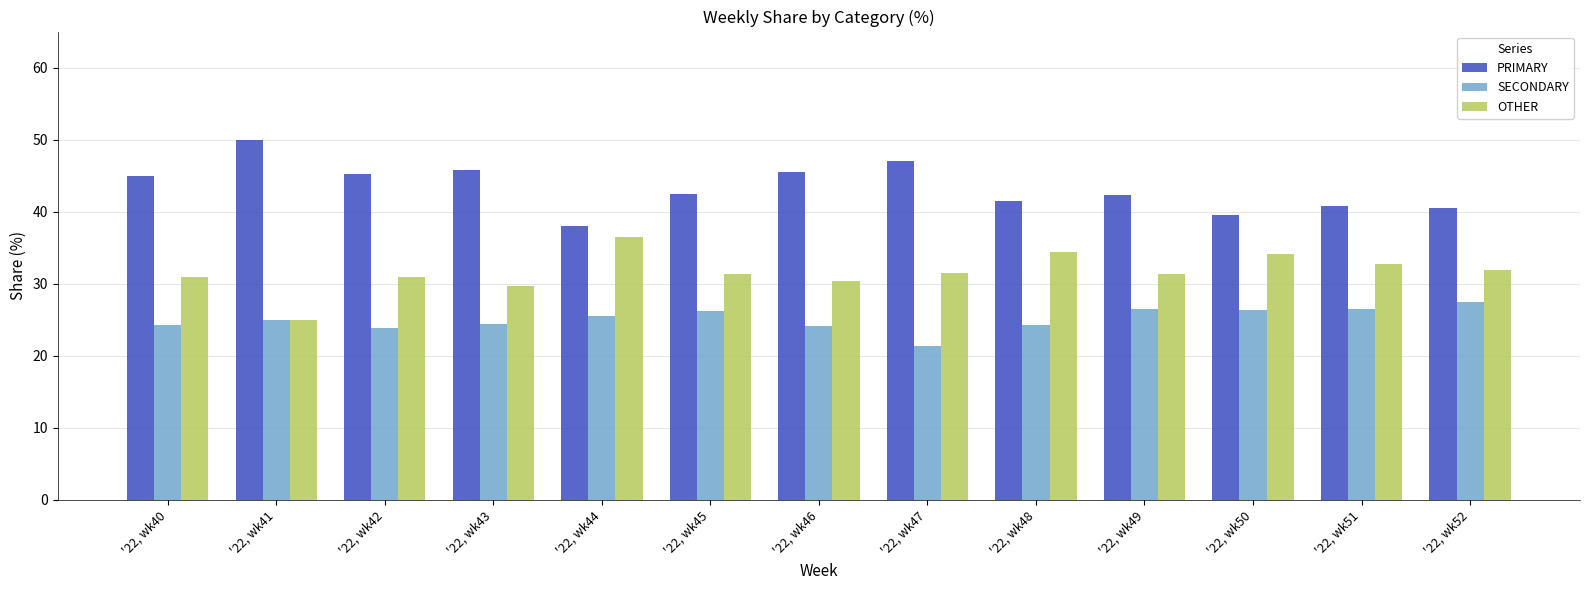

What is the difference between the PRIMARY values at '22, wk52 and '22, wk43?

5.3